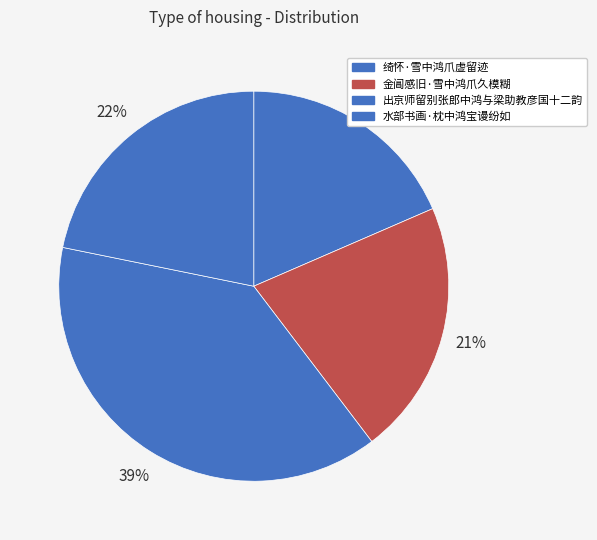

Which slice is the smallest?

绮怀·雪中鸿爪虚留迹